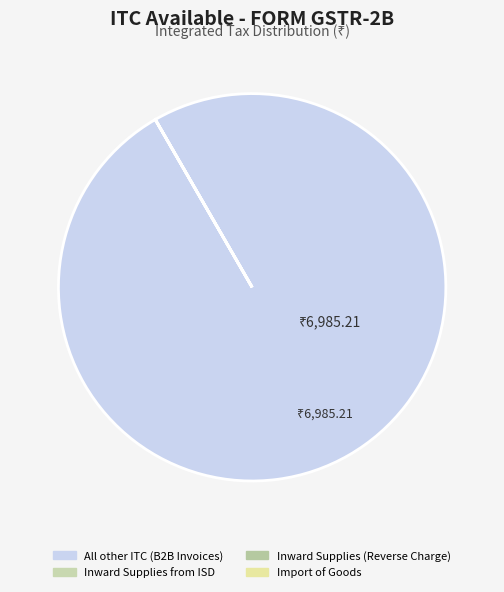

Count the number of slices in the pie.

4